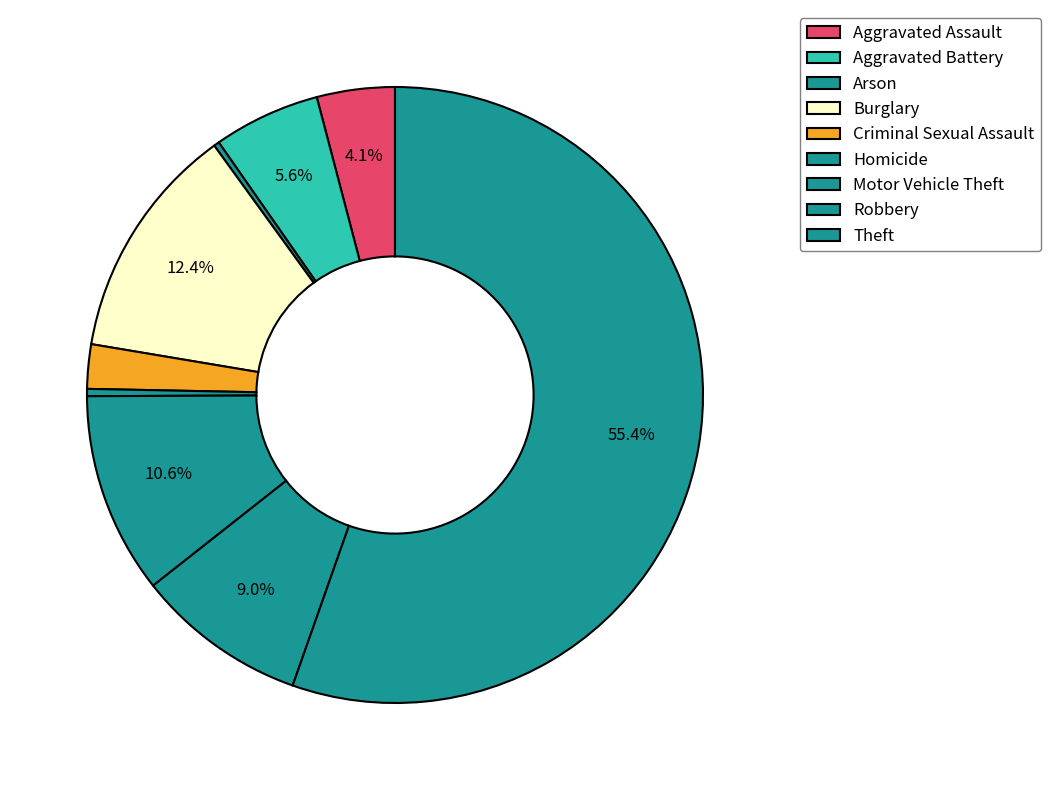

Is Criminal Sexual Assault the majority of the pie?

No